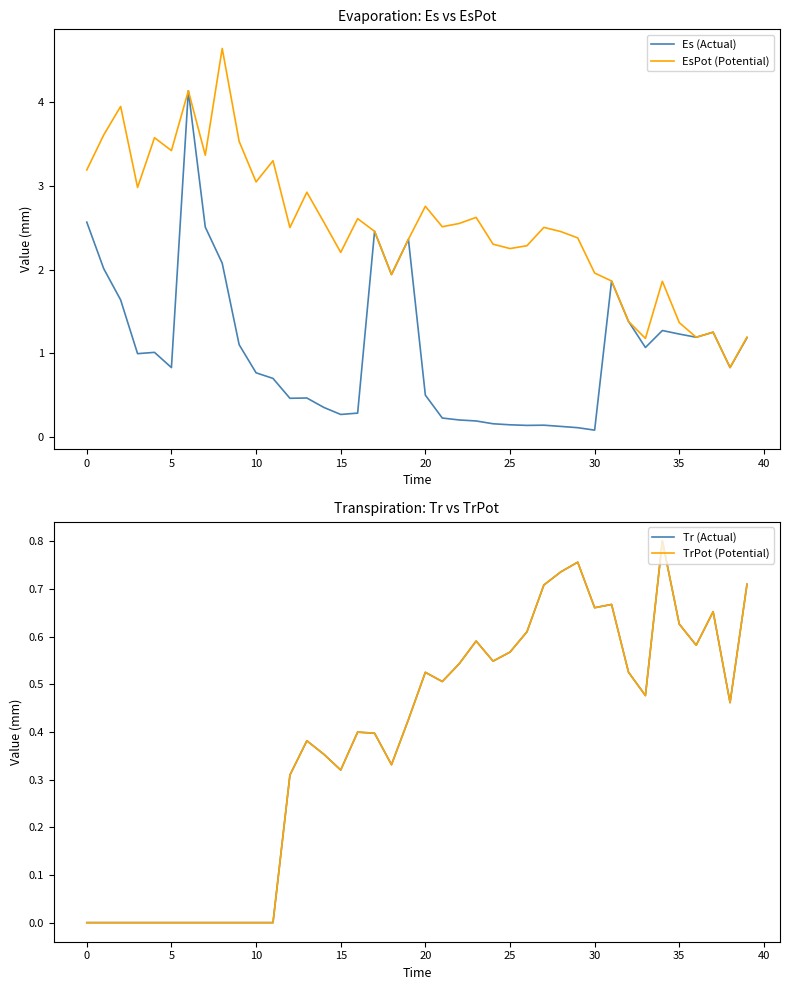

Between 29 and 33, which is larger?

33